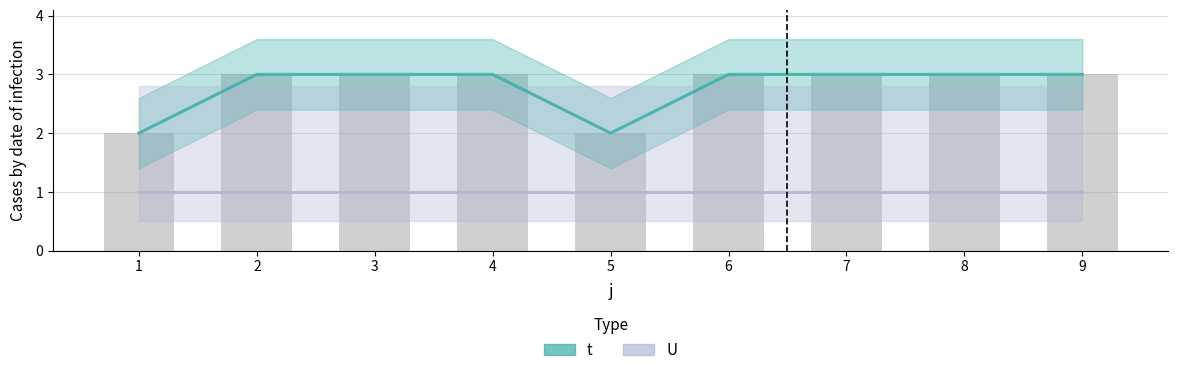

What is the lowest value of the t series?

2